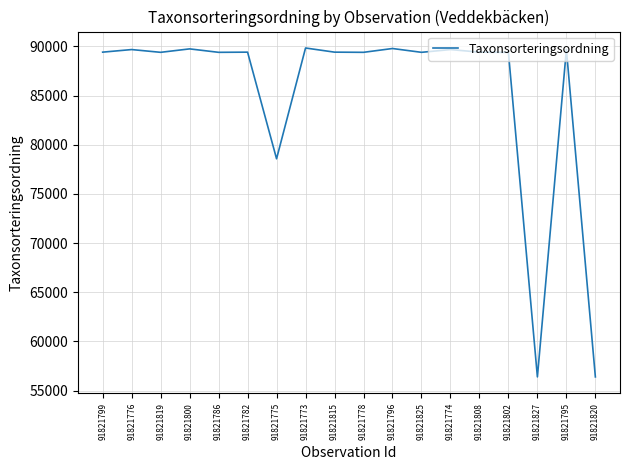

What is the difference between the maximum and second lowest values?

33437